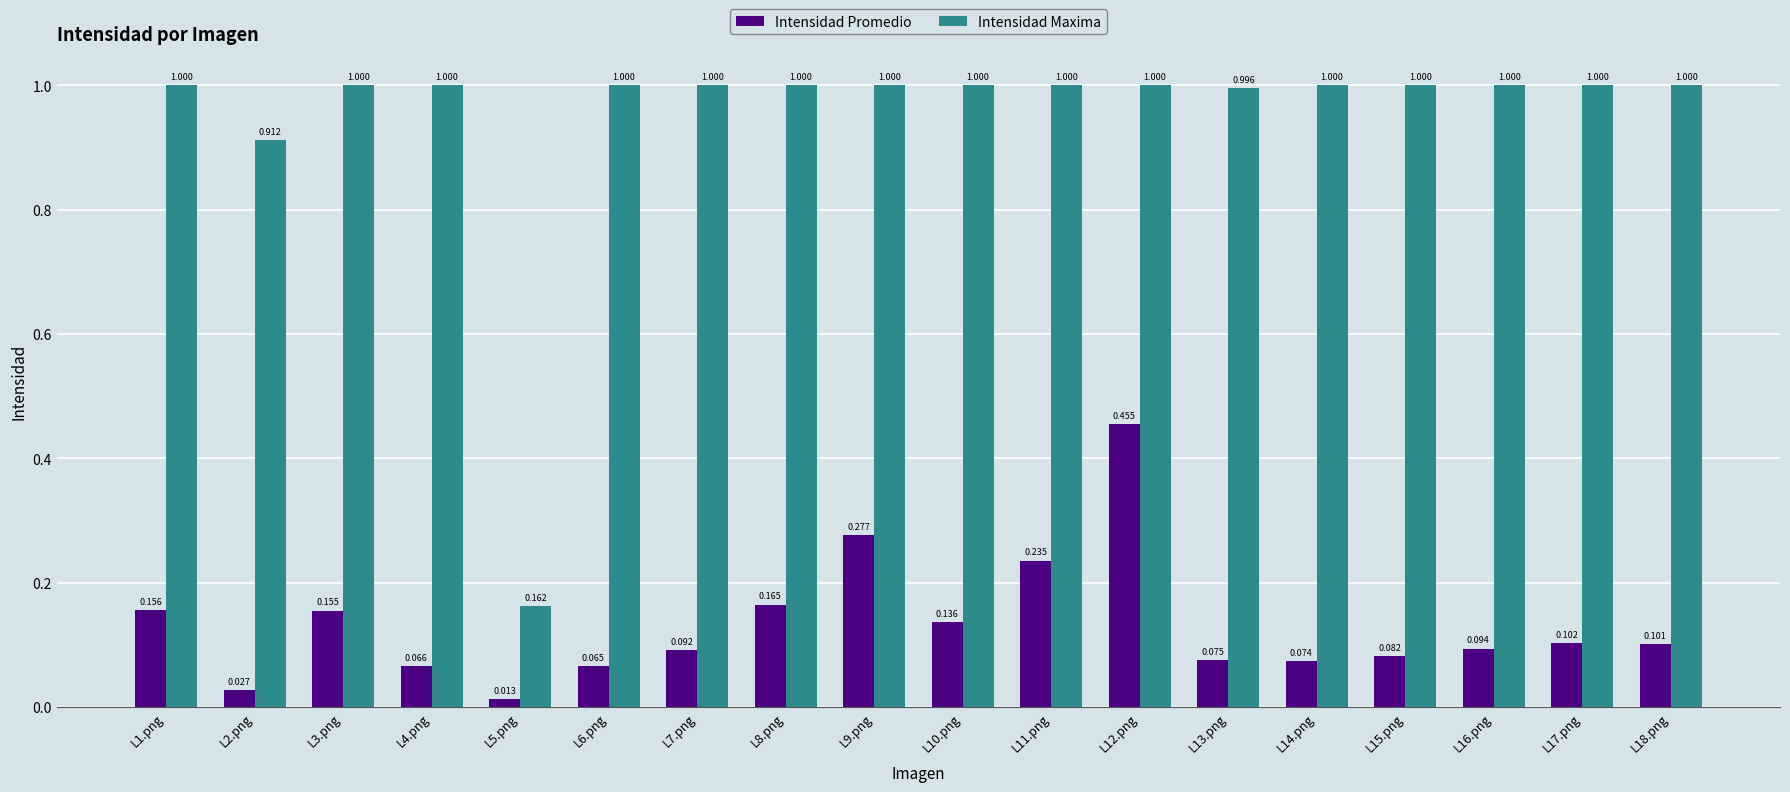

At L10.png, list the series in order from smallest to largest.

Intensidad Promedio, Intensidad Maxima